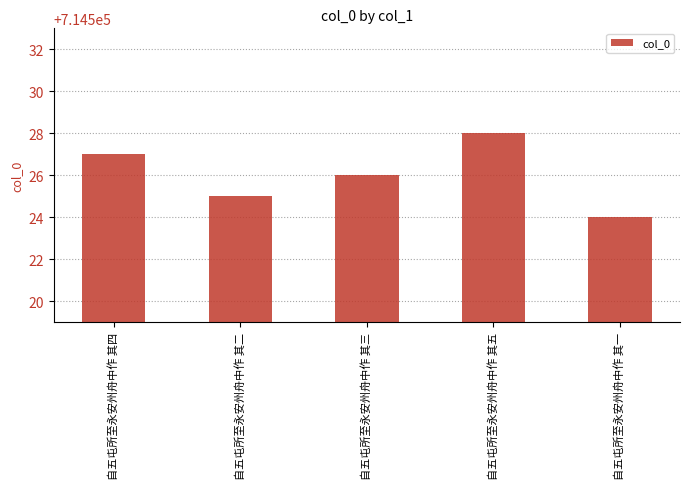

List the labels in order of value, smallest first.

自五屯所至永安州舟中作 其一, 自五屯所至永安州舟中作 其二, 自五屯所至永安州舟中作 其三, 自五屯所至永安州舟中作 其四, 自五屯所至永安州舟中作 其五